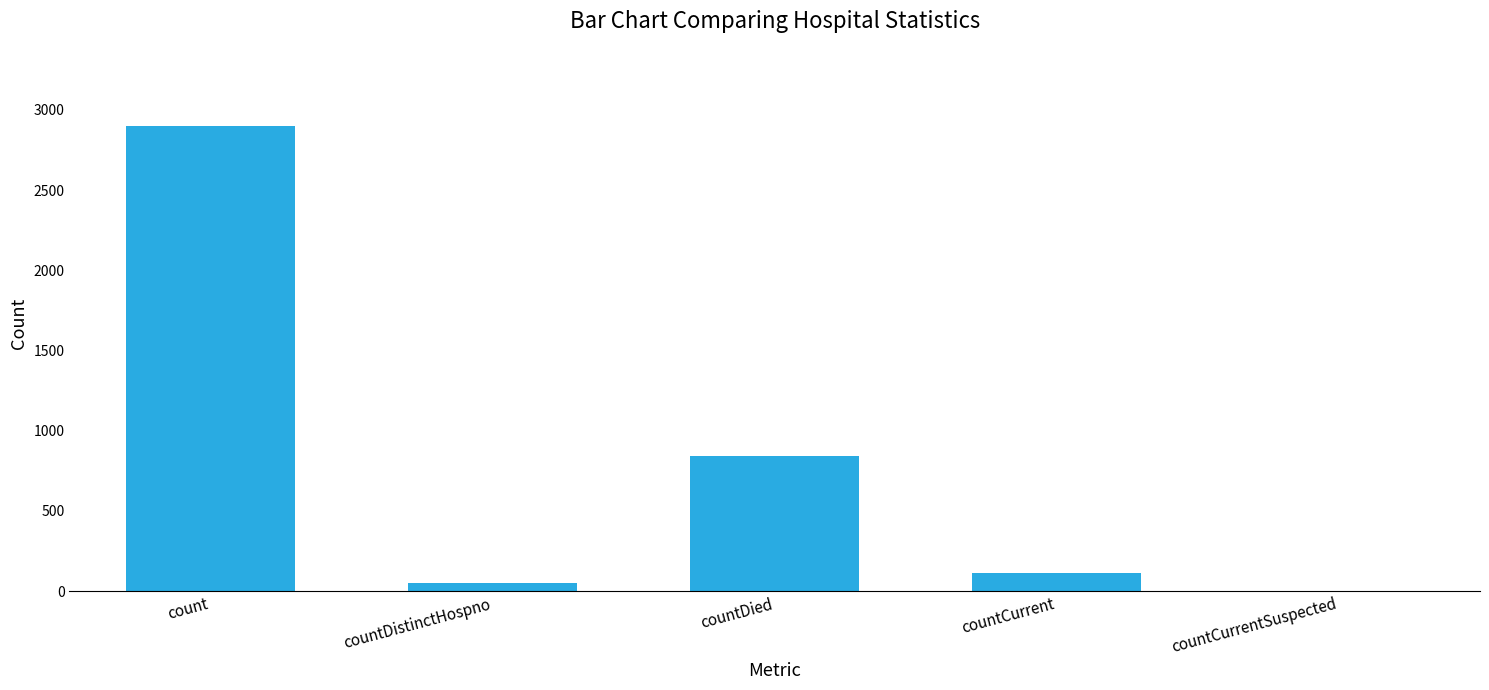

Between countCurrent and count, which is larger?

count